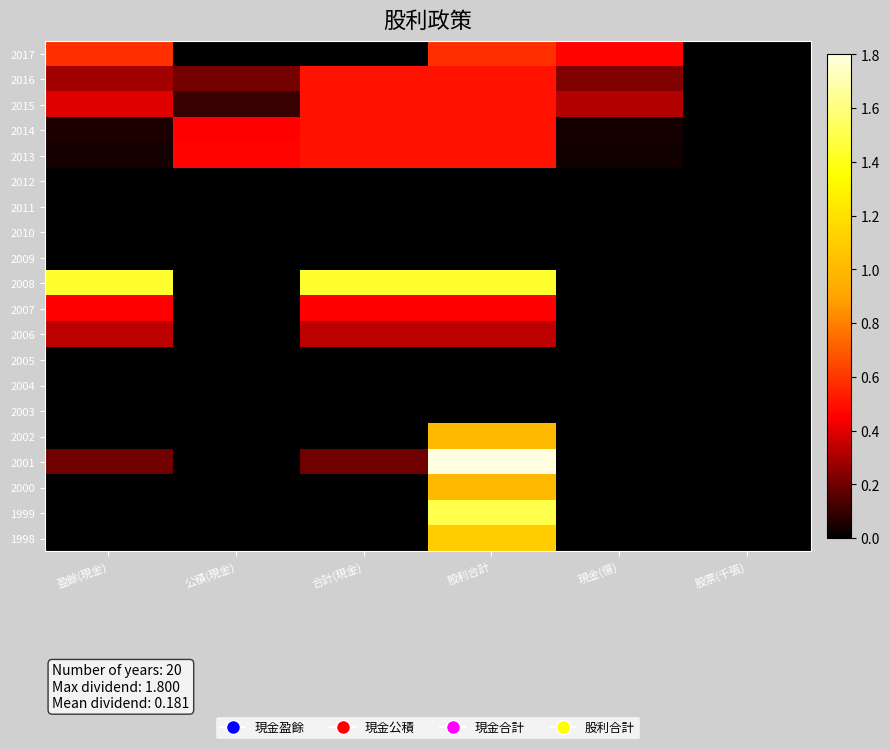

At which category does the chart reach its peak across all series?

股利合計